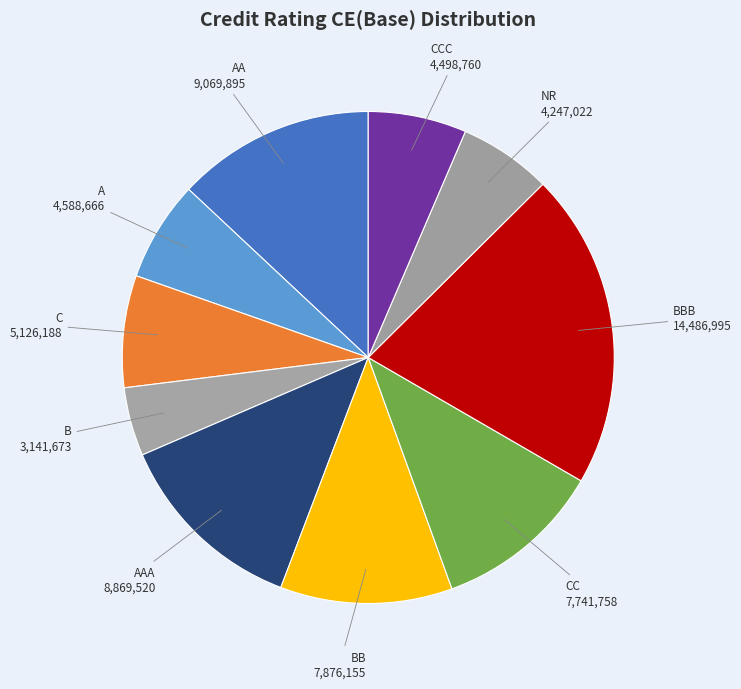

Which slice is the smallest?

B